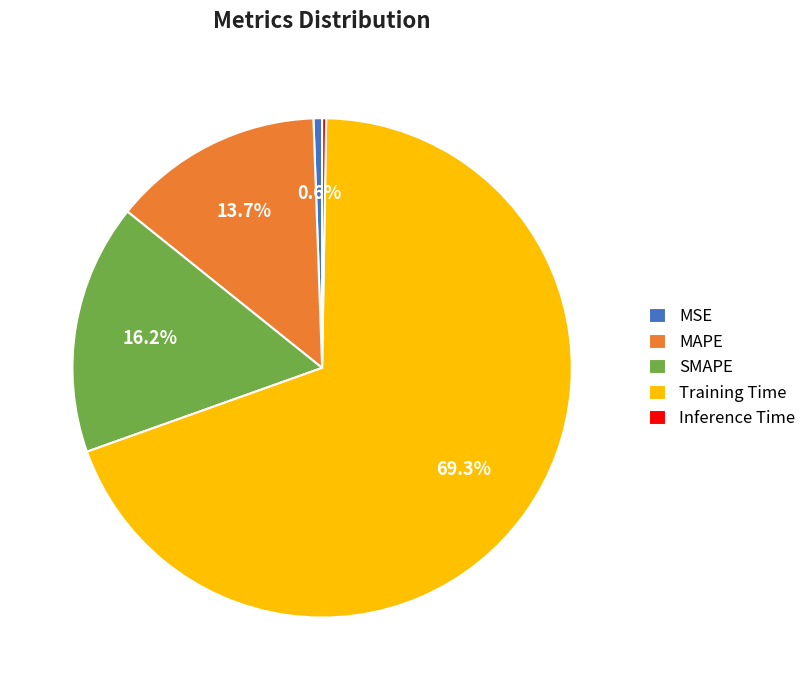

To the nearest percent, what percentage of the pie is SMAPE?

16%